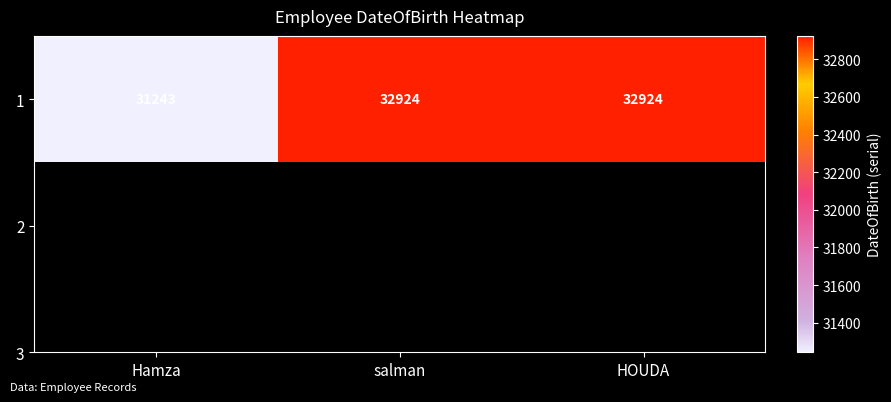

What is the sum of the values at HOUDA and Hamza?

64167